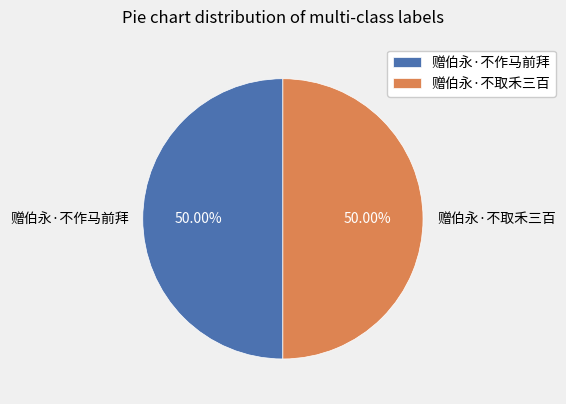

What is the total percentage of 赠伯永·不作马前拜 and 赠伯永·不取禾三百?

100.0%